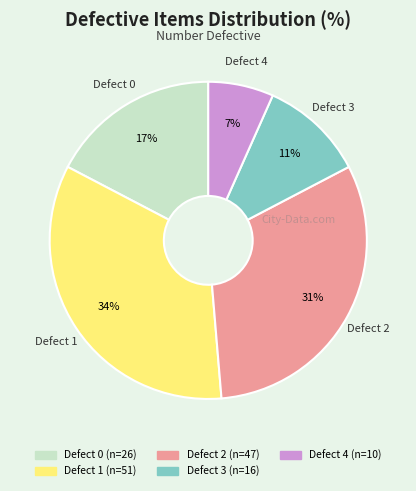

How many slices are in this pie chart?

5